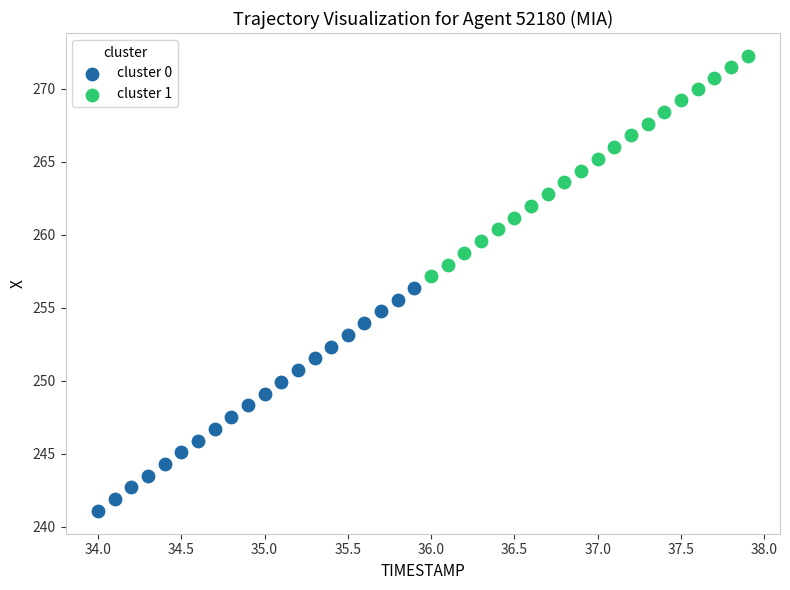

Which series has the widest spread of Y values?

cluster 0